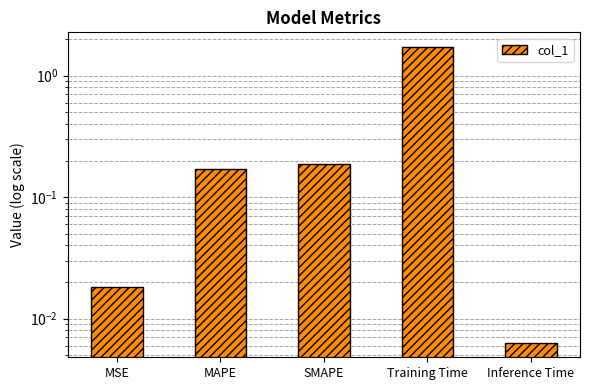

The chart shows a value of 0.2 at MAPE. True or false?

False